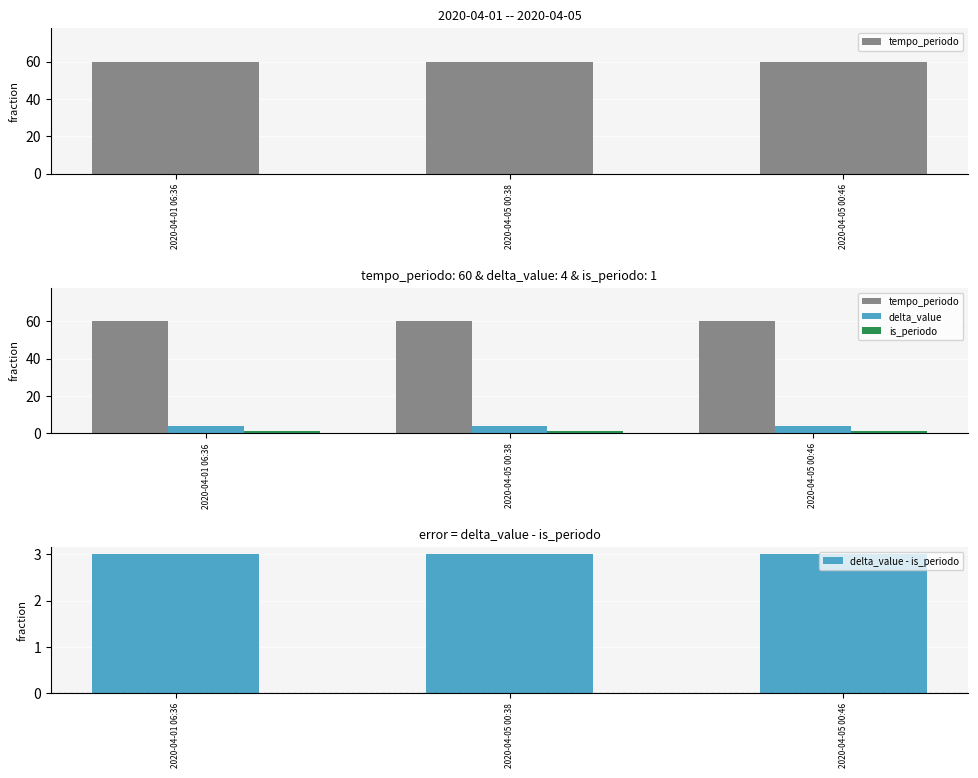

The value of delta_value - is_periodo at 2020-04-05 00:46 is 3. True or false?

True